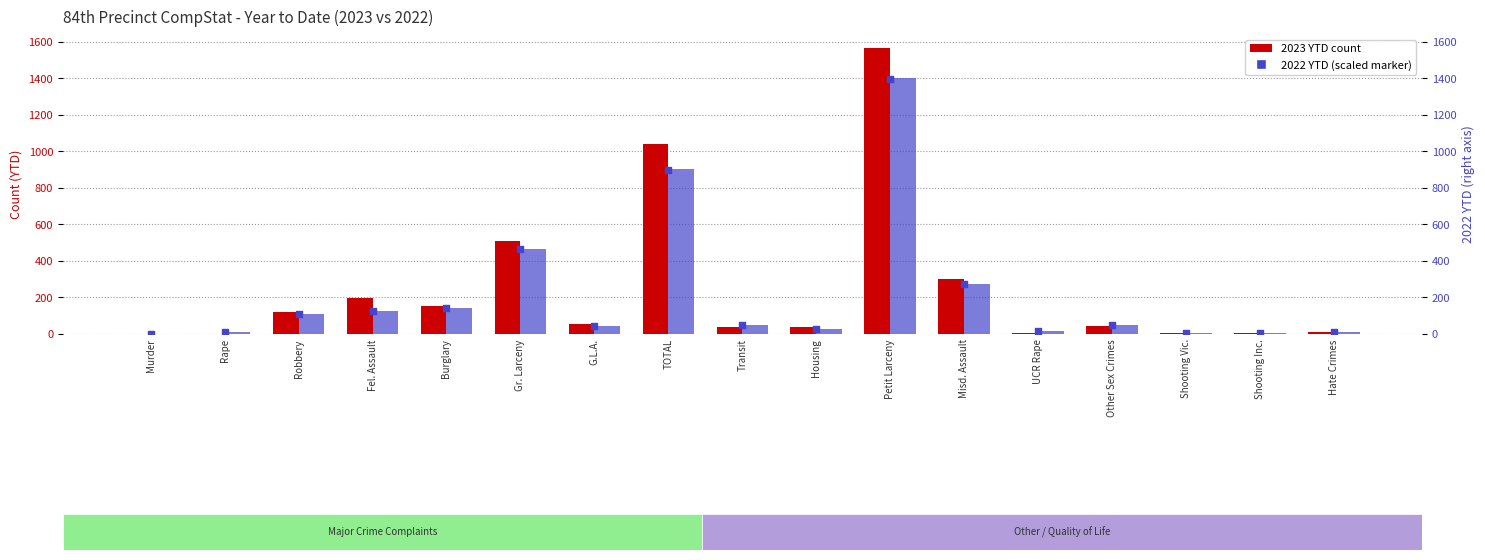

Which series contains the highest Y value?

2023 YTD